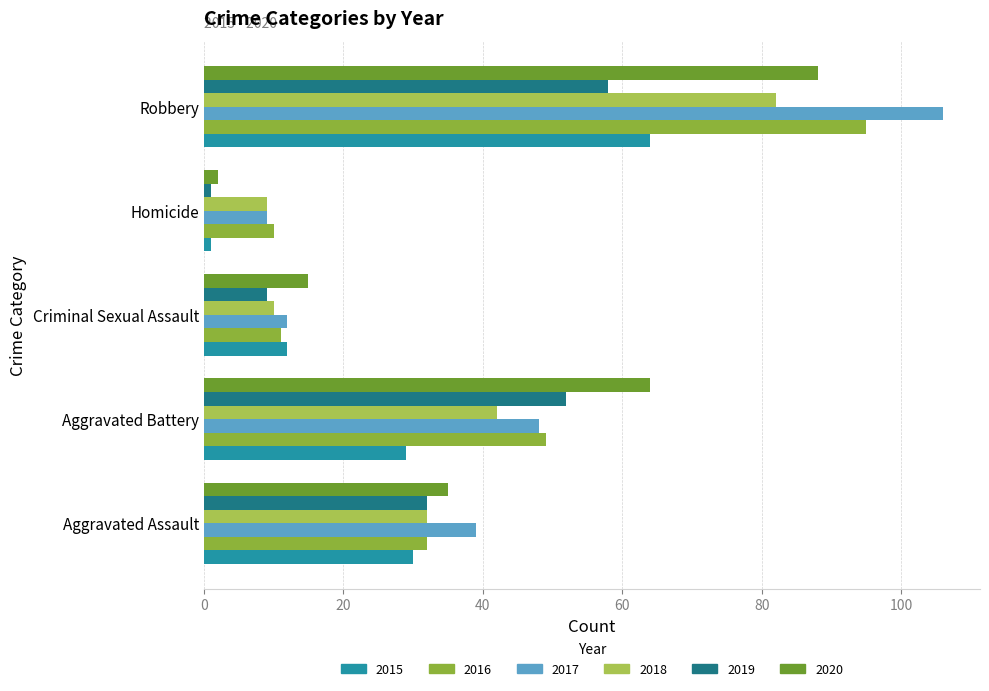

What is the sum of the 2016 values at Robbery and Aggravated Battery?

144